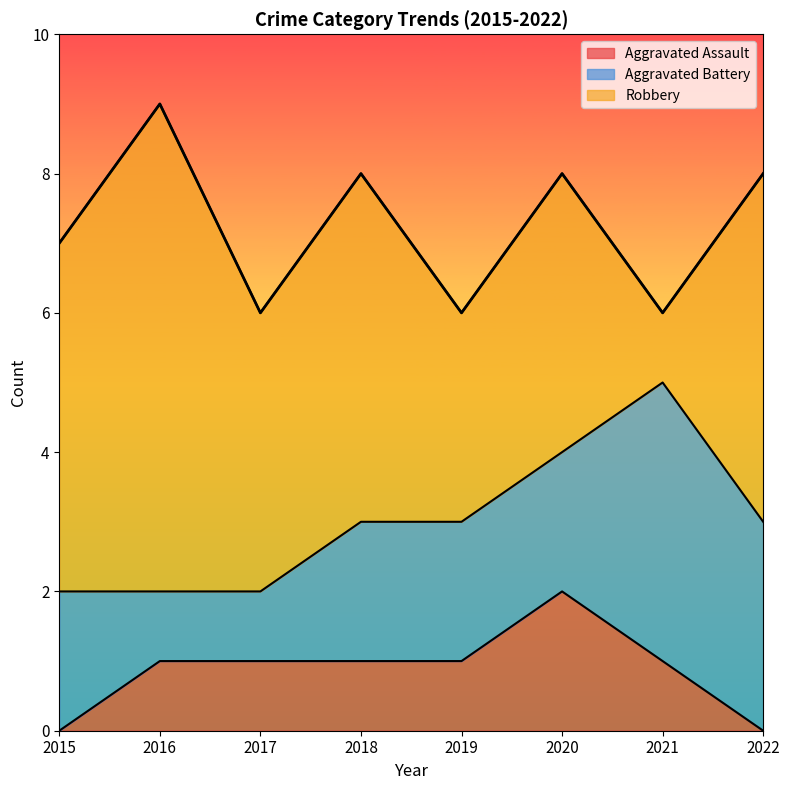

Reading right to left, transcribe all the data shown in this chart.

Aggravated Assault: 2022=0	2021=1	2020=2	2019=1	2018=1	2017=1	2016=1	2015=0
Aggravated Battery: 2022=3	2021=4	2020=2	2019=2	2018=2	2017=1	2016=1	2015=2
Robbery: 2022=5	2021=1	2020=4	2019=3	2018=5	2017=4	2016=7	2015=5